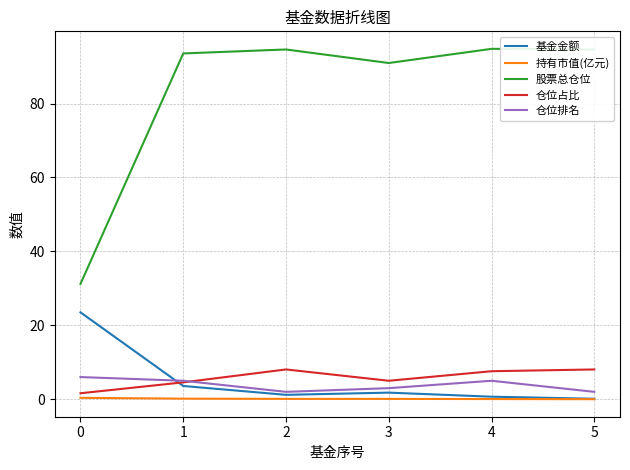

True or false: 仓位排名 and 持有市值(亿元) intersect in this chart.

False